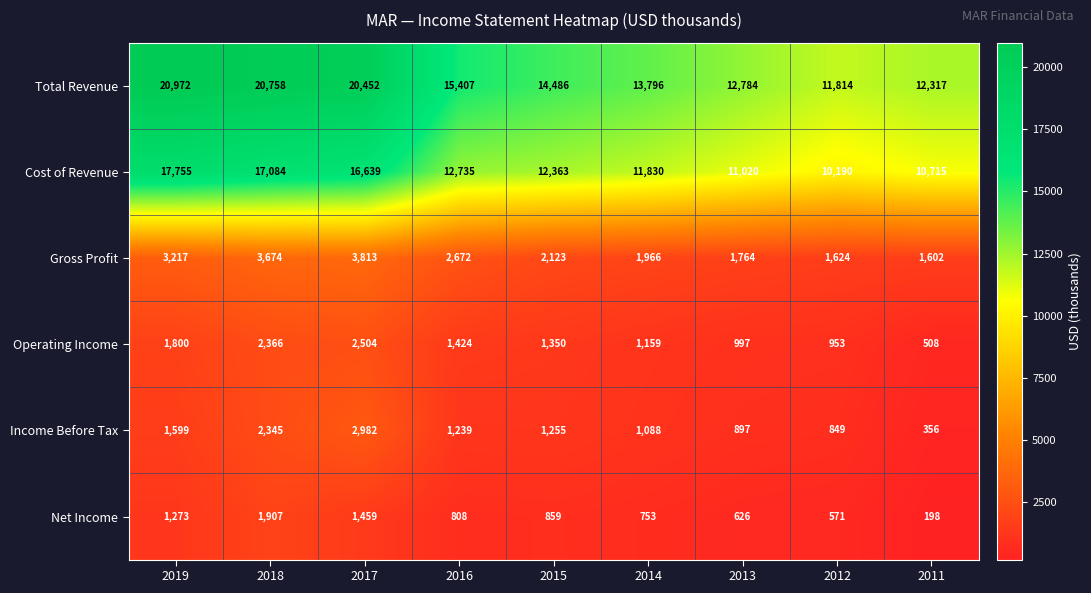

What is the difference between the maximum and minimum values in the Total Revenue series?

9158